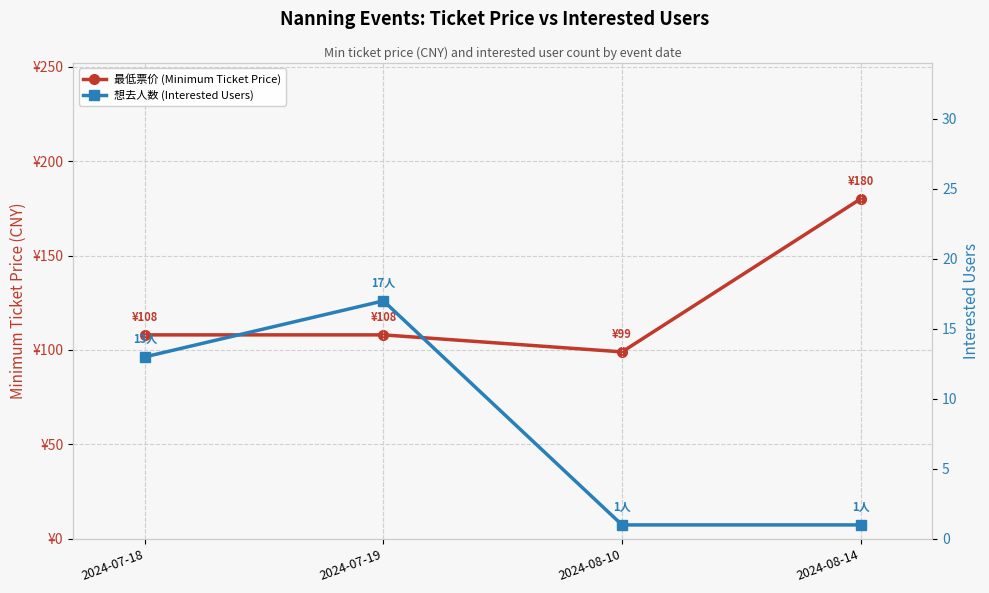

What is the sum of the 最低票价 (Minimum Ticket Price) values at 2024-07-19 and 2024-08-14?

288